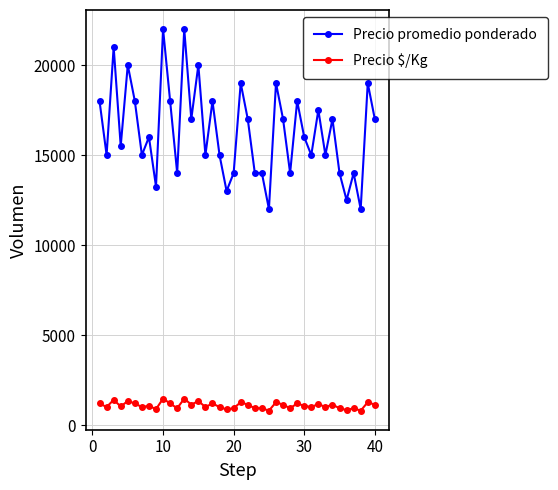

True or false: Precio $/Kg and Precio promedio ponderado intersect in this chart.

False